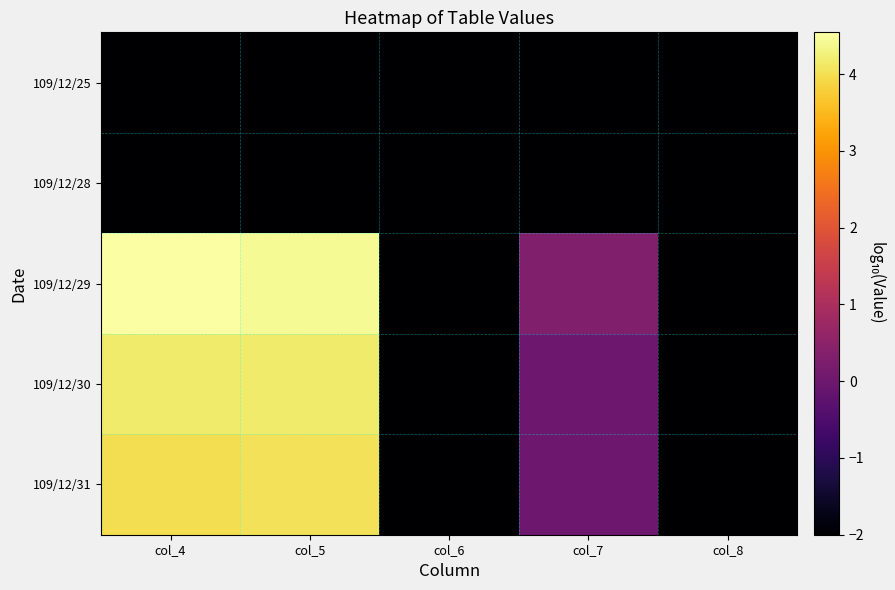

Reading left to right, list all the values displayed in this chart.

109/12/25: col_4=-2.0	col_5=-2.0	col_6=-2.0	col_7=-2.0	col_8=-2.0
109/12/28: col_4=-2.0	col_5=-2.0	col_6=-2.0	col_7=-2.0	col_8=-2.0
109/12/29: col_4=4.5	col_5=4.4	col_6=-2.0	col_7=0.3	col_8=-2.0
109/12/30: col_4=4.2	col_5=4.2	col_6=-2.0	col_7=0.0	col_8=-2.0
109/12/31: col_4=4.0	col_5=4.0	col_6=-2.0	col_7=0.0	col_8=-2.0